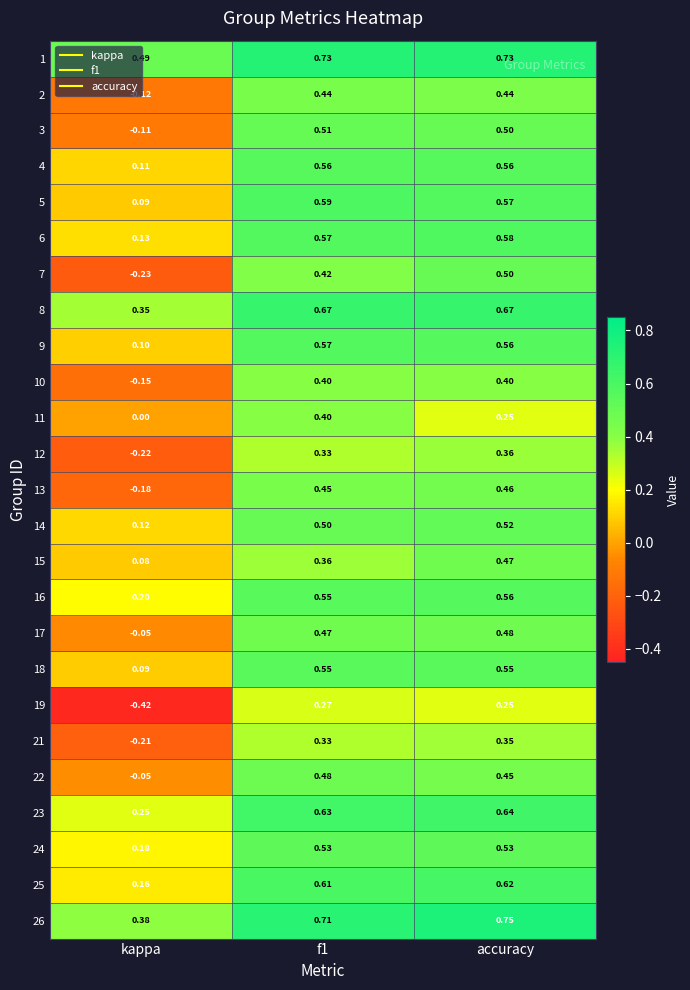

Between f1 and accuracy, which series saw the biggest shift?

11